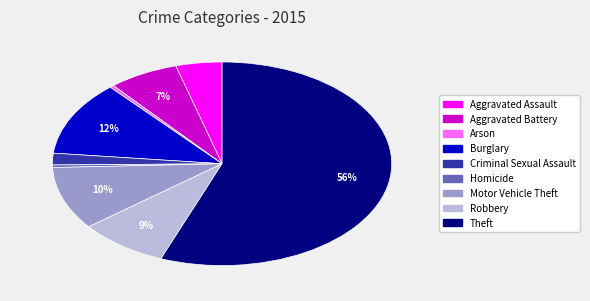

To the nearest percent, what is the difference between the Aggravated Battery and Burglary slice percentages?

5%